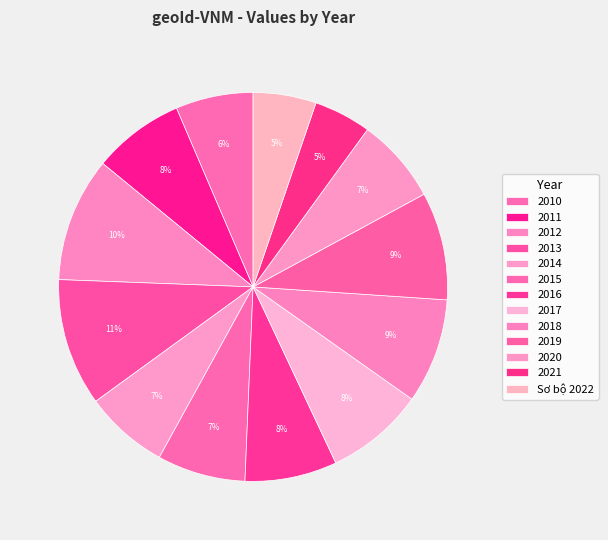

The 2011 slice represents 1% of the pie. True or false?

False